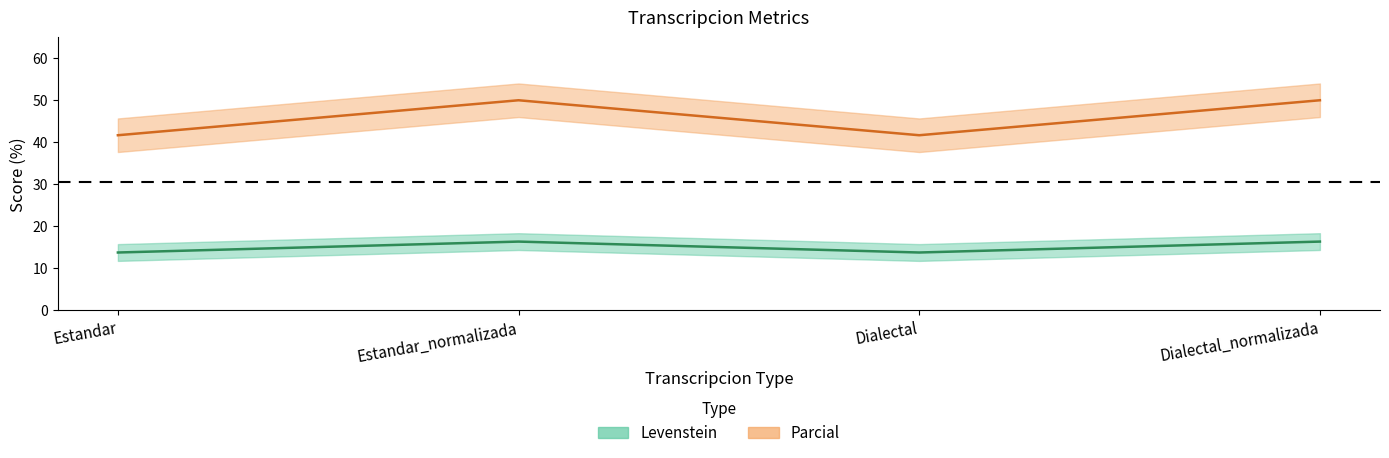

What is the difference between the maximum and second lowest values in the Parcial series?

8.3